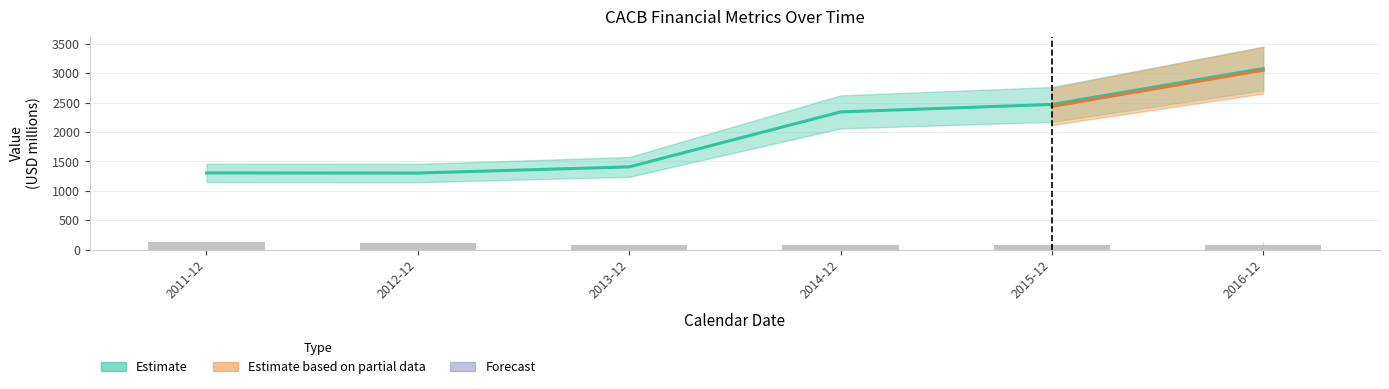

What is the average value of the assets series?

1983.2